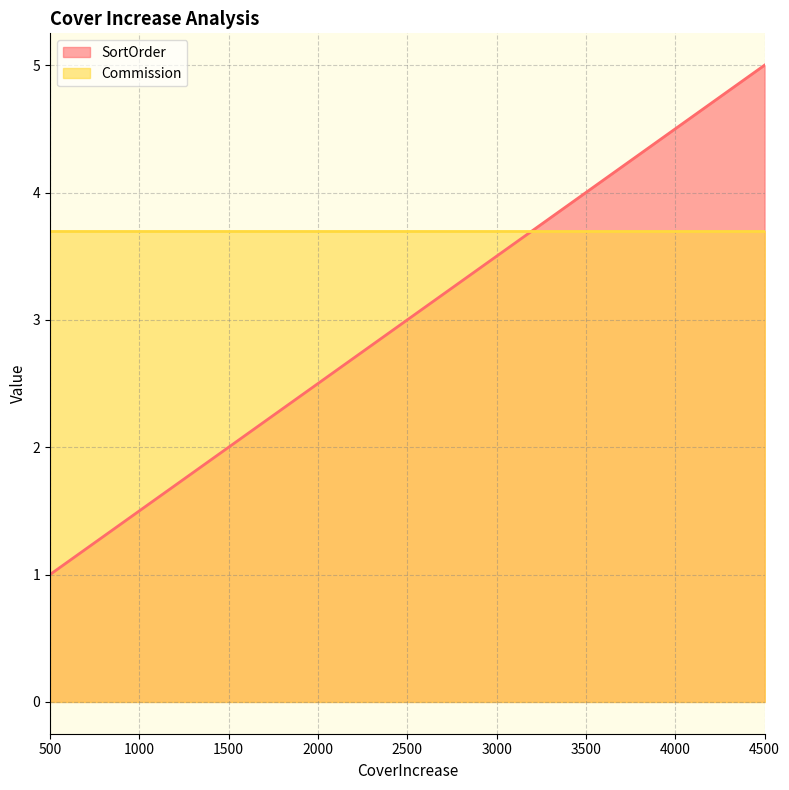

Is it true that the value at 500 is 2?

False